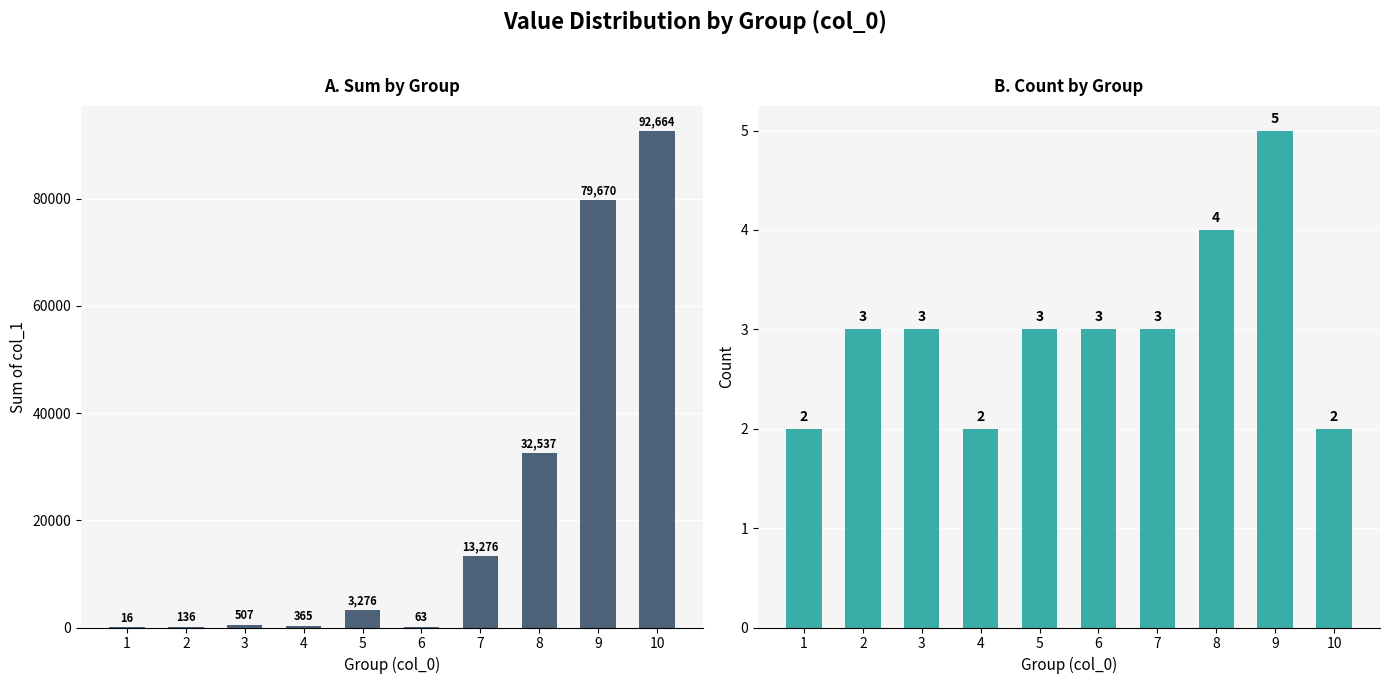

Reading left to right, extract all data points from this chart.

Sum of col_1: 1=16	2=136	3=507	4=365	5=3276	6=63	7=13276	8=32537	9=79670	10=92664
Count: 1=2	2=3	3=3	4=2	5=3	6=3	7=3	8=4	9=5	10=2